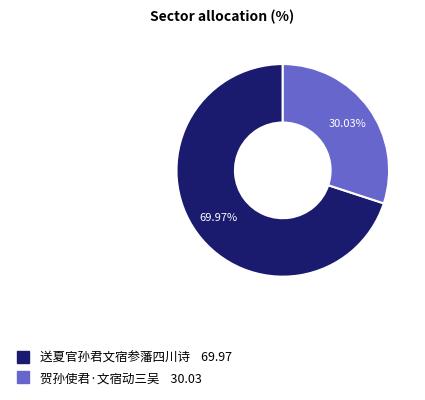

Which category has the biggest portion of the pie?

送夏官孙君文宿参藩四川诗